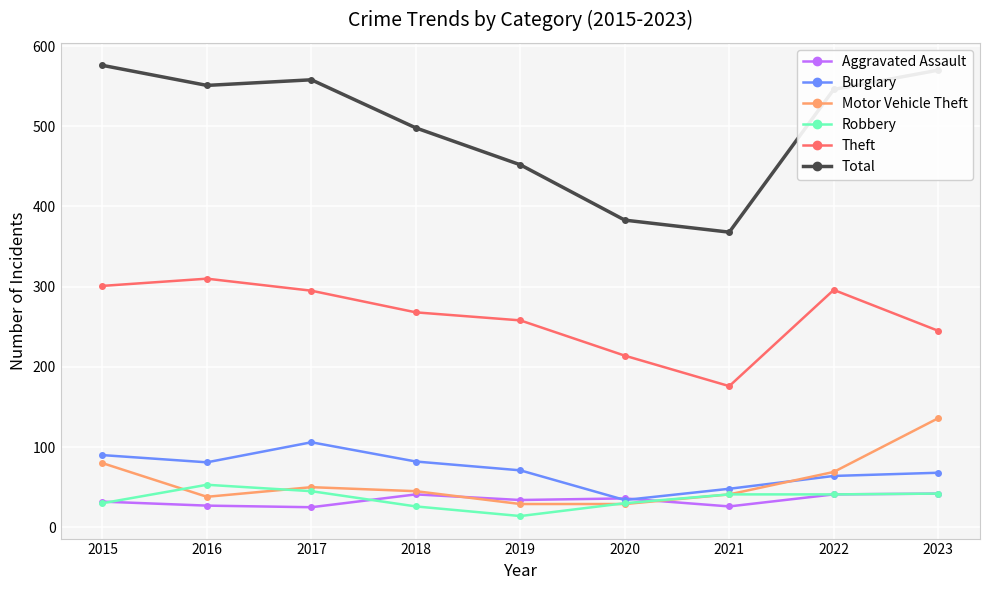

What is the minimum value shown in the chart?

14